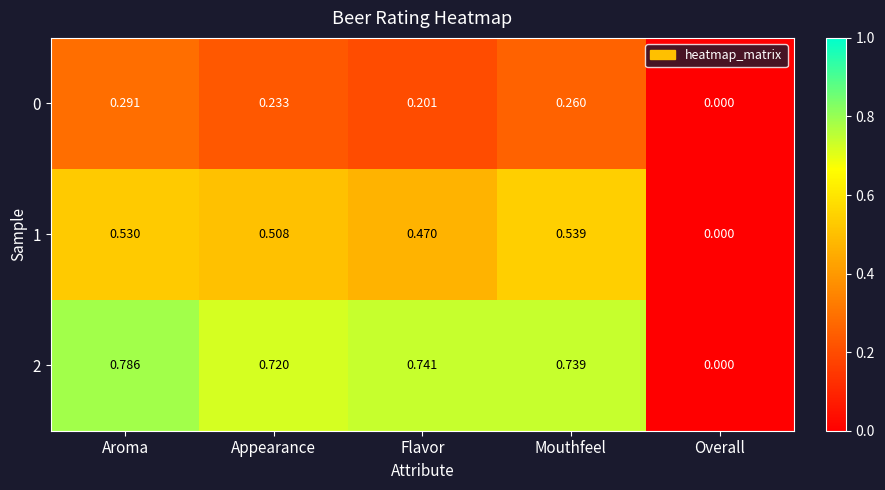

Which category has the highest value in the 0 series?

Aroma